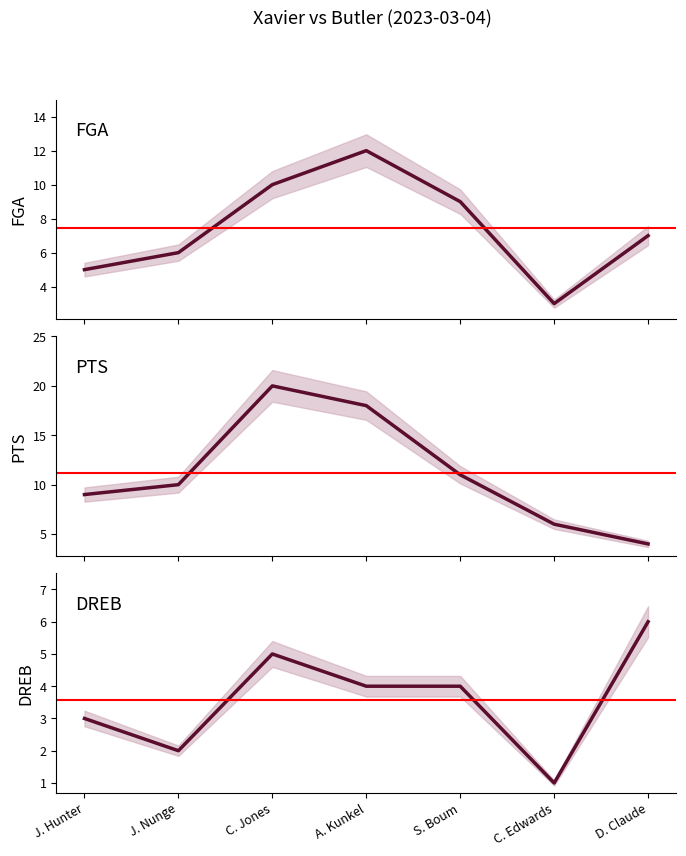

Reading left to right, what are all the values shown in this chart?

FGA: J. Hunter=5	J. Nunge=6	C. Jones=10	A. Kunkel=12	S. Boum=9	C. Edwards=3	D. Claude=7
PTS: J. Hunter=9	J. Nunge=10	C. Jones=20	A. Kunkel=18	S. Boum=11	C. Edwards=6	D. Claude=4
DREB: J. Hunter=3	J. Nunge=2	C. Jones=5	A. Kunkel=4	S. Boum=4	C. Edwards=1	D. Claude=6